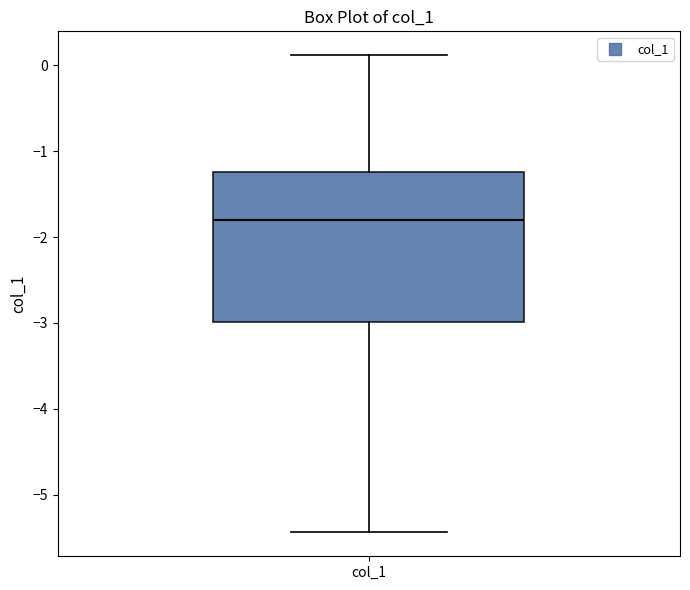

Where is the upper edge of the box for col_1 on the y-axis? The values are not printed on the chart, so give them approximately, as read against the axis.

-1.2